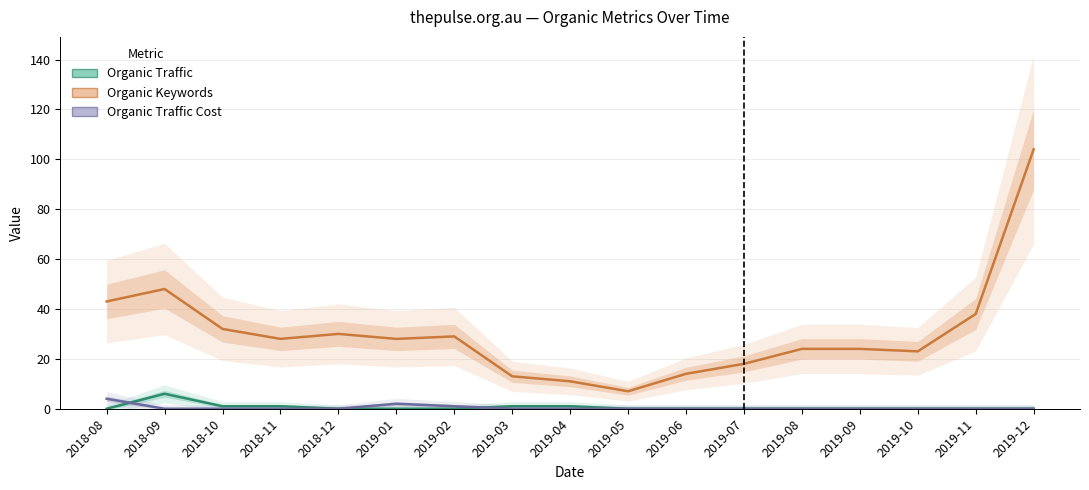

True or false: Organic Traffic Cost and Organic Keywords cross at least once.

False